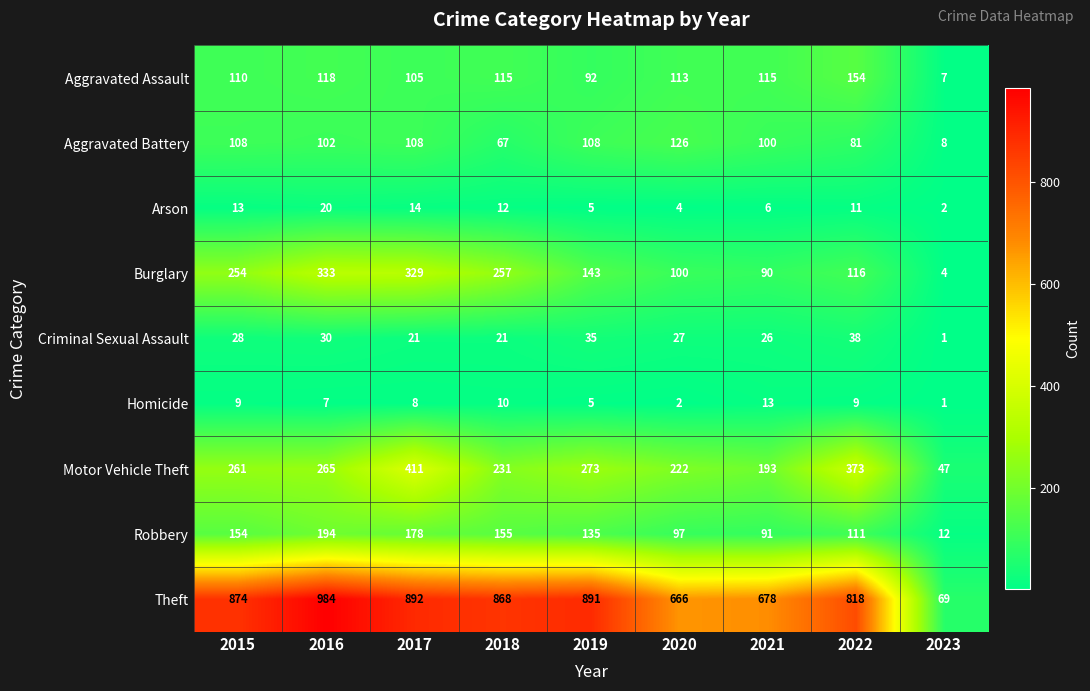

The value of Theft at 2018 is 868. True or false?

True